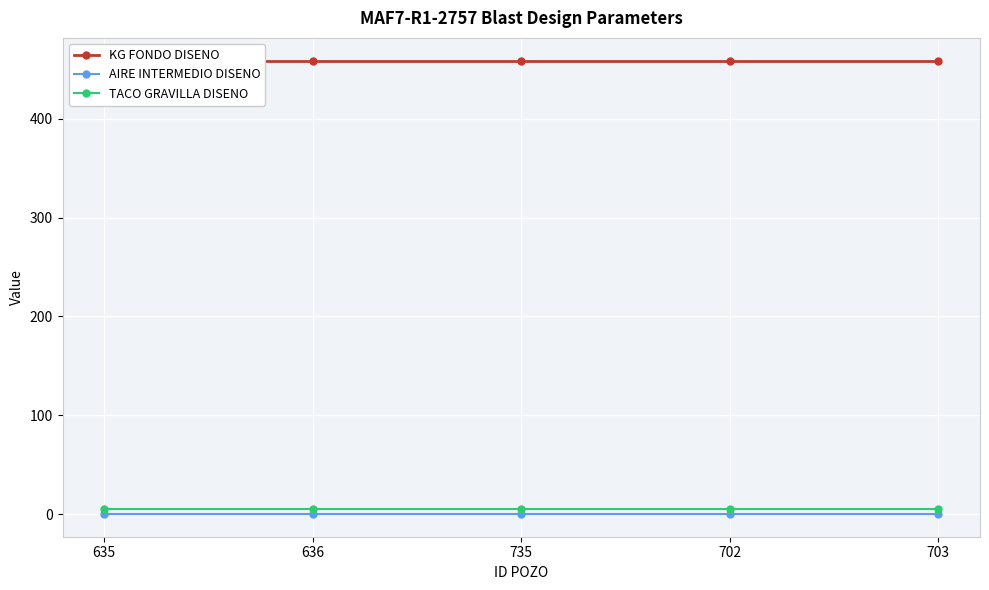

At which category is the sum across all series the highest?

635